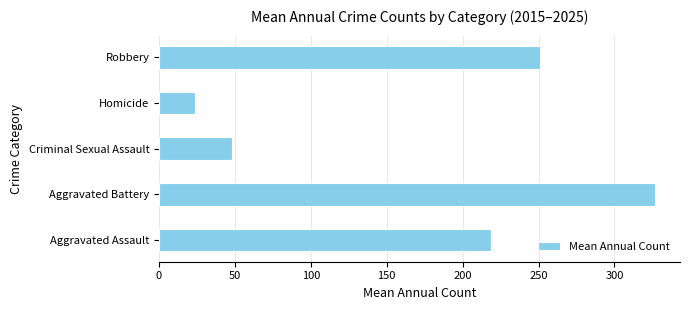

What is the sum of all values?

868.7